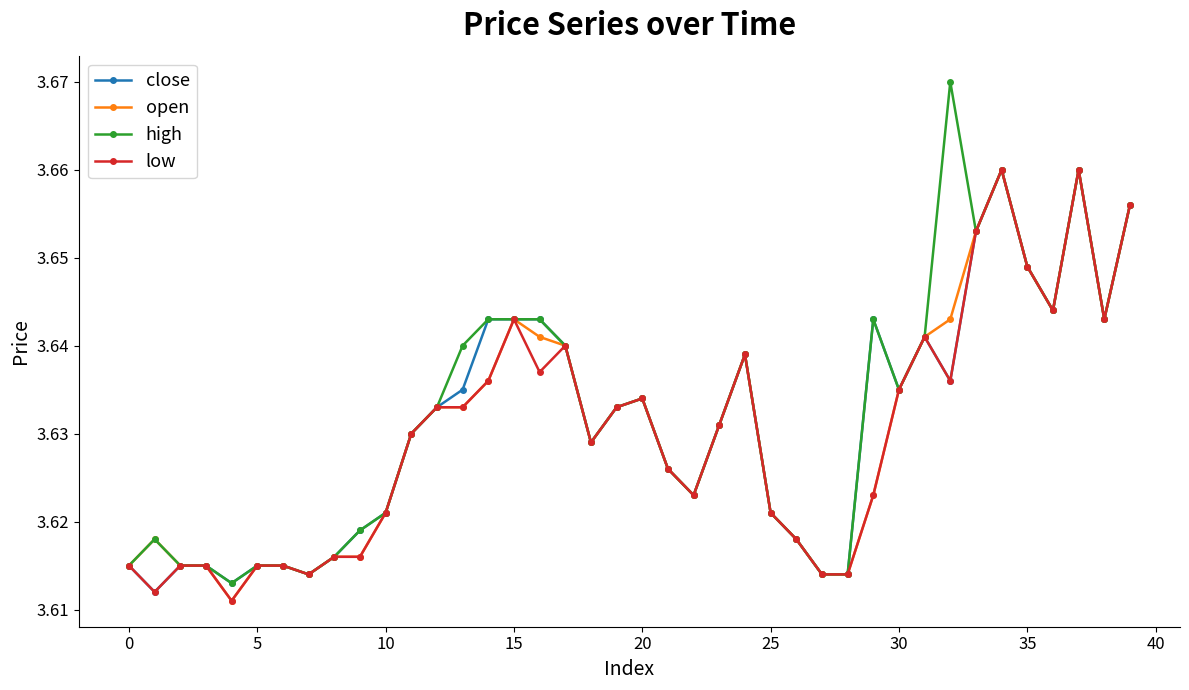

At how many categories does at least one series exceed 3?

40